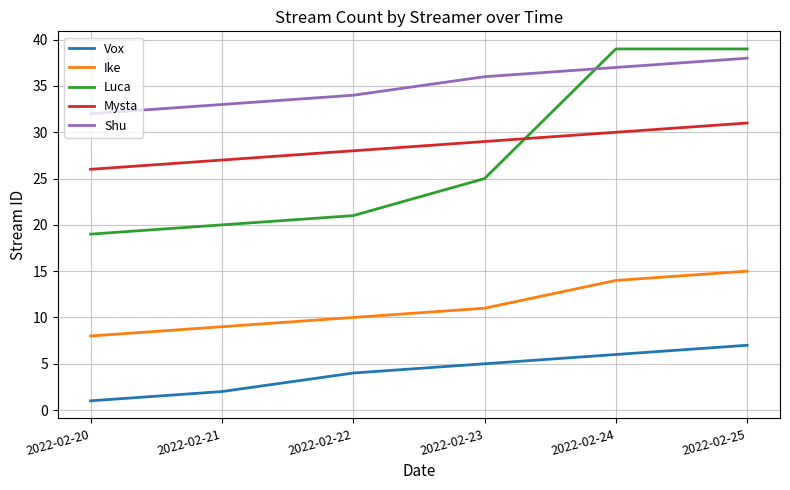

Reading left to right, what are all the values shown in this chart?

Vox: 2022-02-20=1	2022-02-21=2	2022-02-22=4	2022-02-23=5	2022-02-24=6	2022-02-25=7
Ike: 2022-02-20=8	2022-02-21=9	2022-02-22=10	2022-02-23=11	2022-02-24=14	2022-02-25=15
Luca: 2022-02-20=19	2022-02-21=20	2022-02-22=21	2022-02-23=25	2022-02-24=39	2022-02-25=39
Mysta: 2022-02-20=26	2022-02-21=27	2022-02-22=28	2022-02-23=29	2022-02-24=30	2022-02-25=31
Shu: 2022-02-20=32	2022-02-21=33	2022-02-22=34	2022-02-23=36	2022-02-24=37	2022-02-25=38